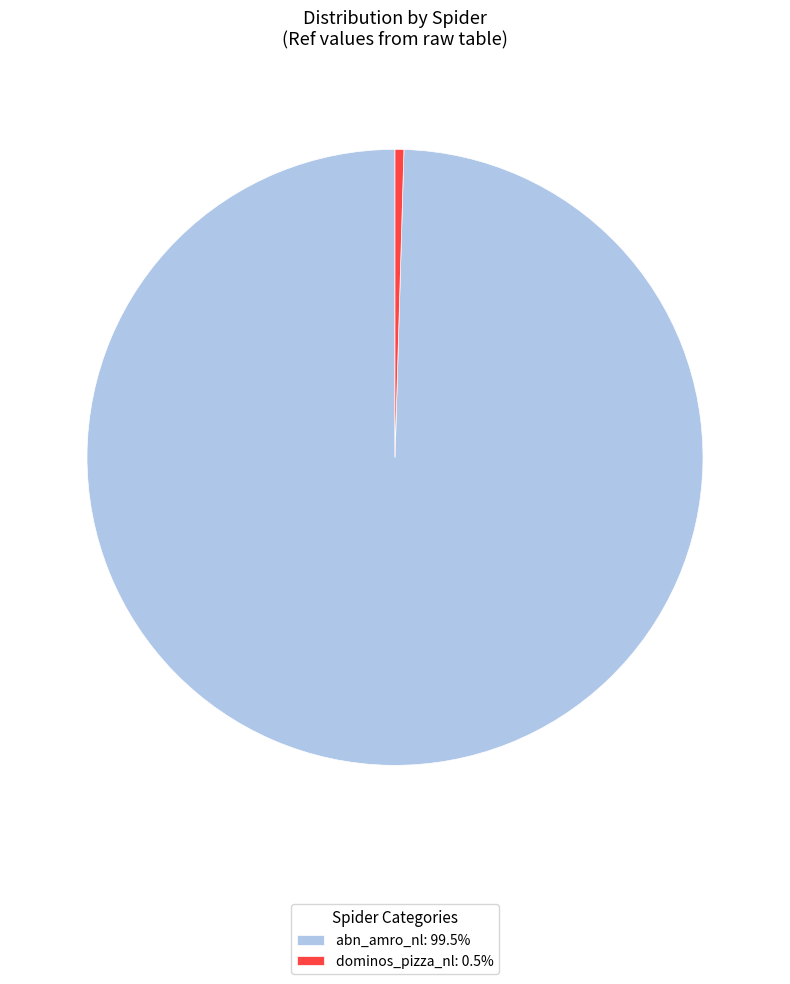

Rank the categories by value from lowest to highest.

dominos_pizza_nl, abn_amro_nl